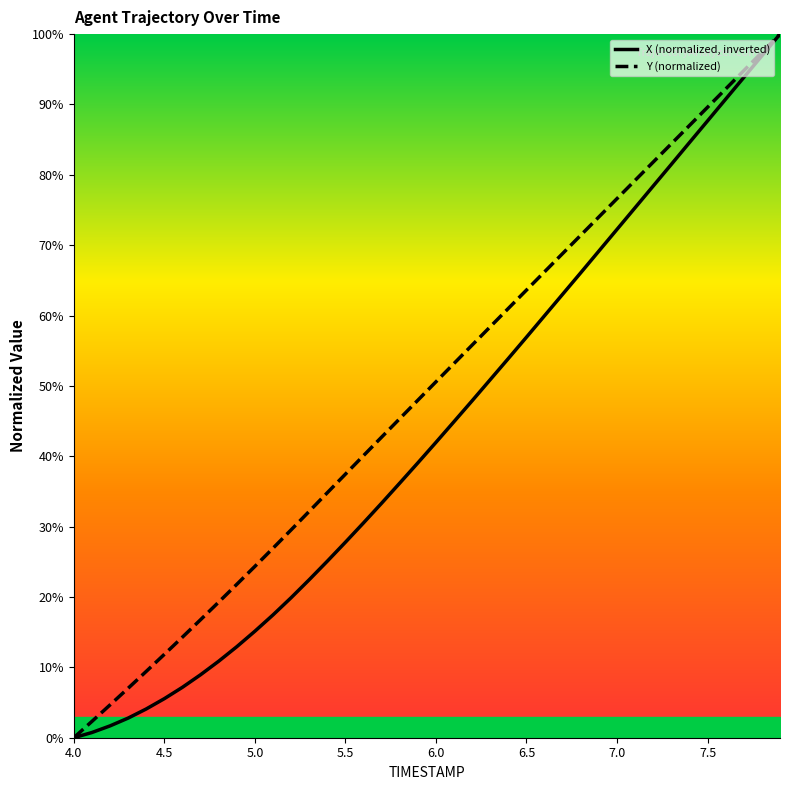

What is the value of the X point at the 15th from the left?

25.1